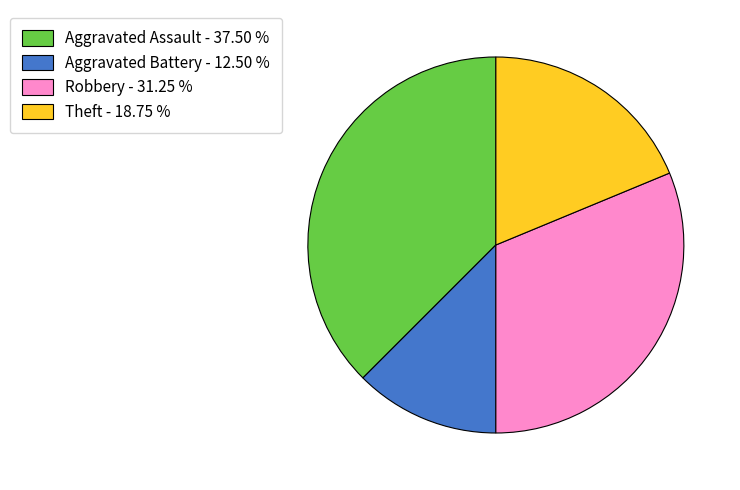

The Aggravated Battery slice represents 12% of the pie. True or false?

True